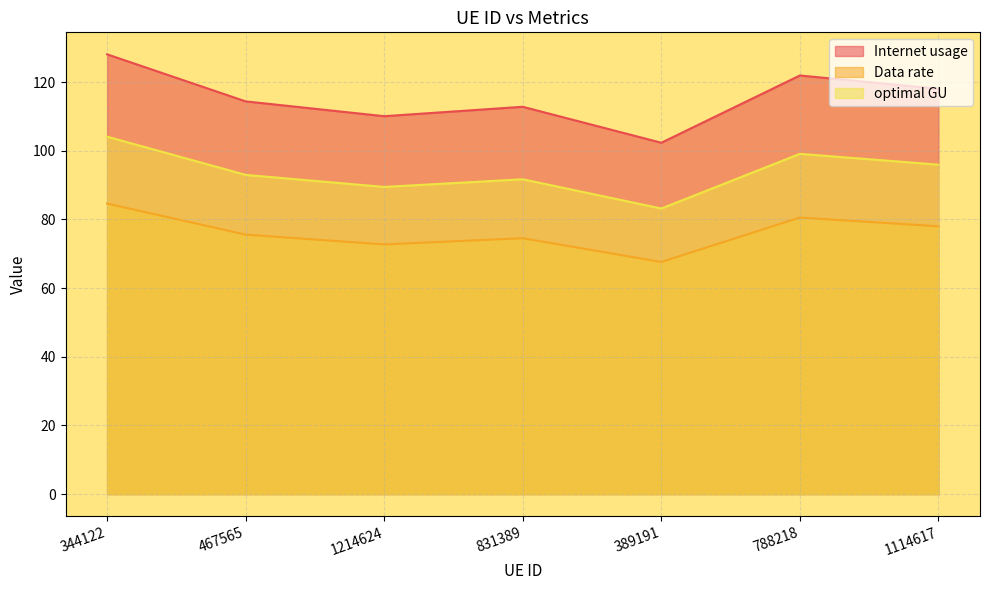

Which has a higher value, 831389 or 467565?

467565